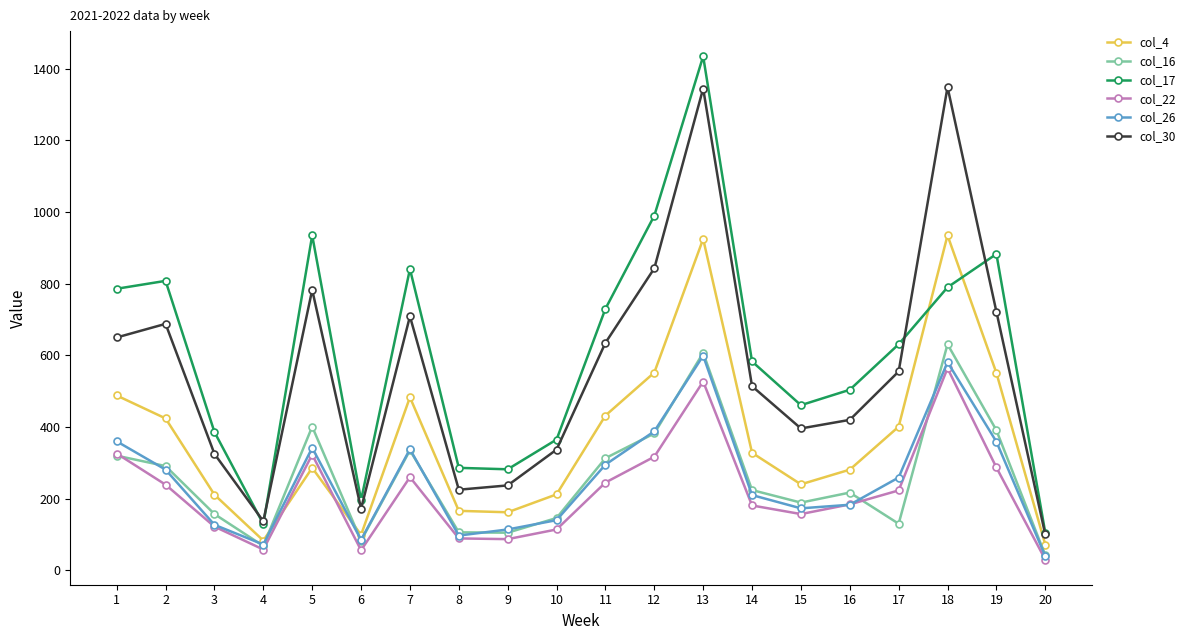

What is the value of the col_4 point at the 20th from the left?

72